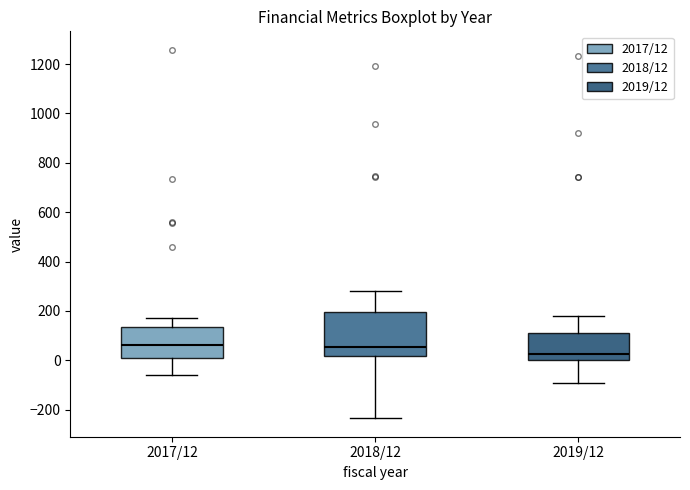

Reading left to right, transcribe this box plot: for each box, give where its median line is, the range the box spans, and where its two whiskers end, as read against the y-axis. The values are not printed on the chart, so give them approximately, as read against the axis.

2017/12: median 60, box 0 to 140, whiskers -60 to 180
2018/12: median 60, box 20 to 200, whiskers -240 to 280
2019/12: median 20, box 0 to 120, whiskers -100 to 180